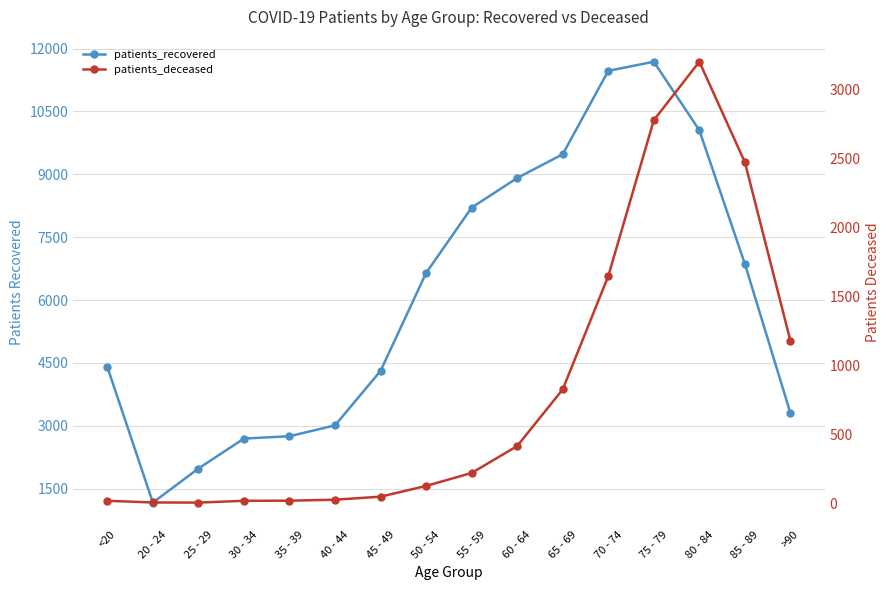

What are all the series names shown in the legend?

patients_recovered, patients_deceased